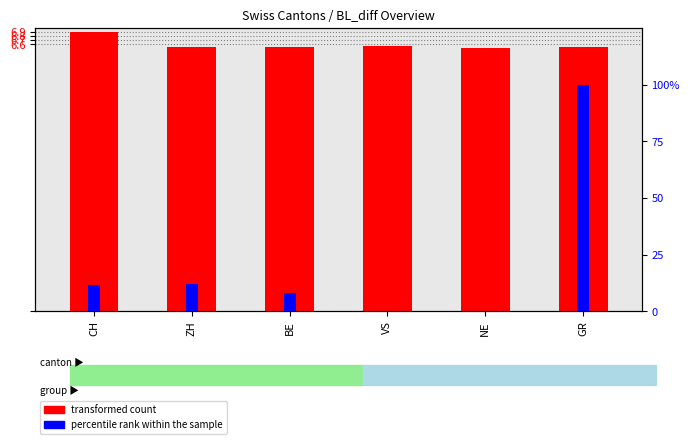

Which series changed the most between VS and NE?

transformed count